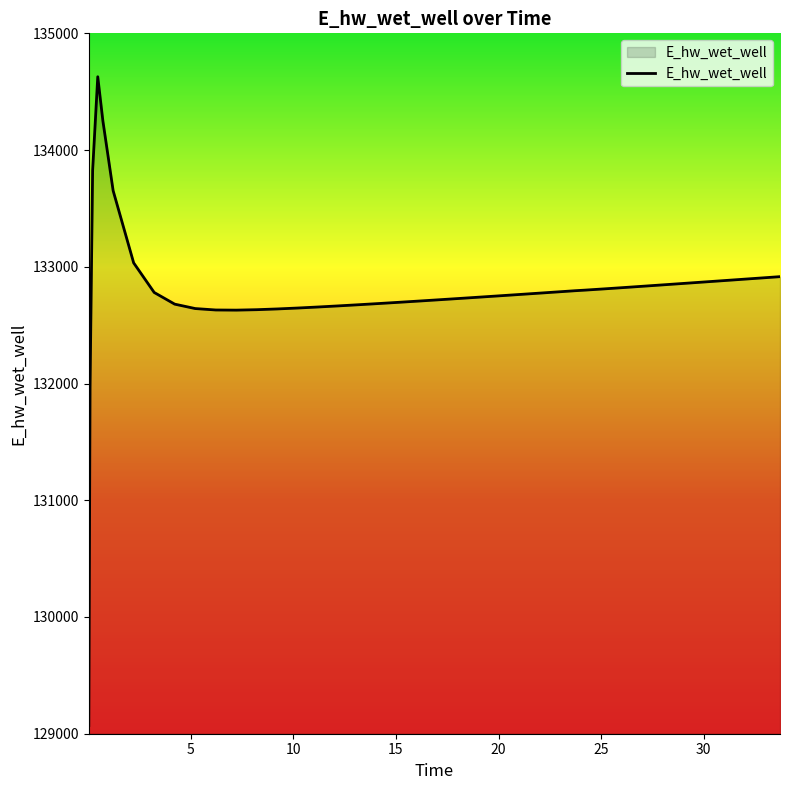

What is the maximum value shown in the chart?

134628.1